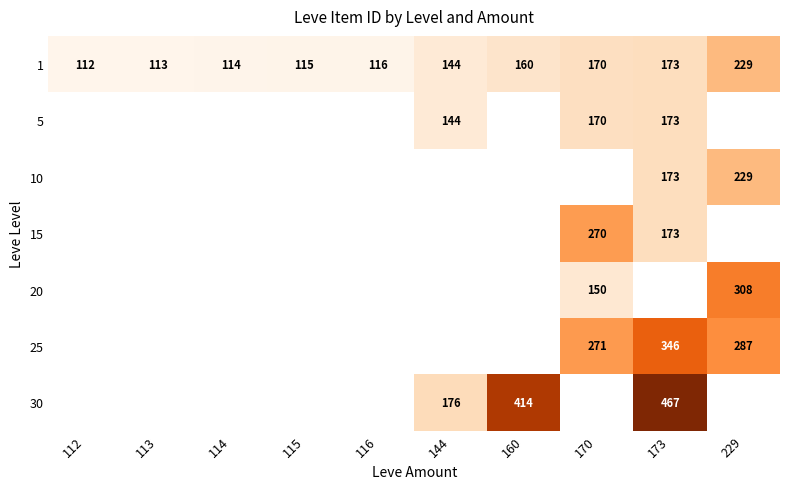

The 20 series shows 91 at 229. True or false?

False